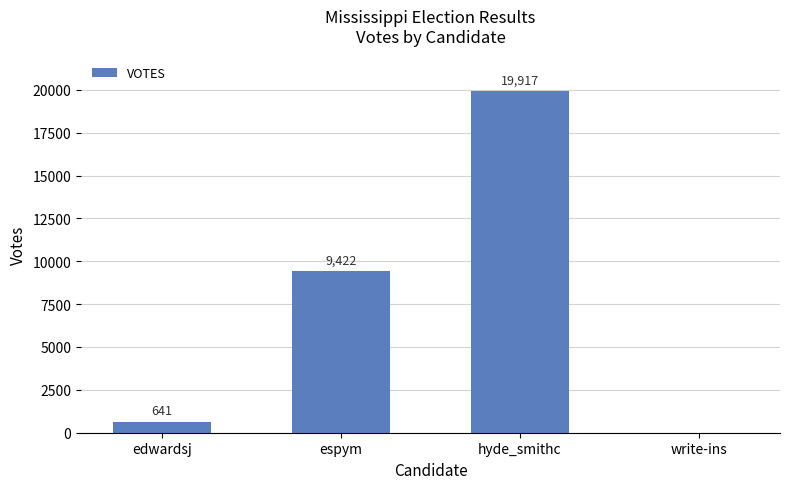

The value at espym is 9422. True or false?

True